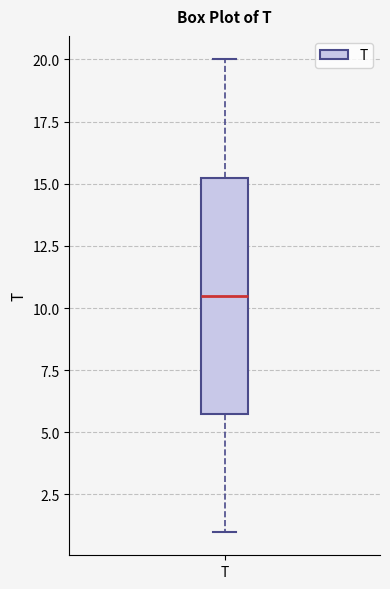

Read this box plot against the y-axis: the position of the median line, the range covered by the box, and the ends of both whiskers. The values are not printed on the chart, so give them approximately, as read against the axis.

median 10.5, box 6.0 to 15.5, whiskers 1.0 to 20.0